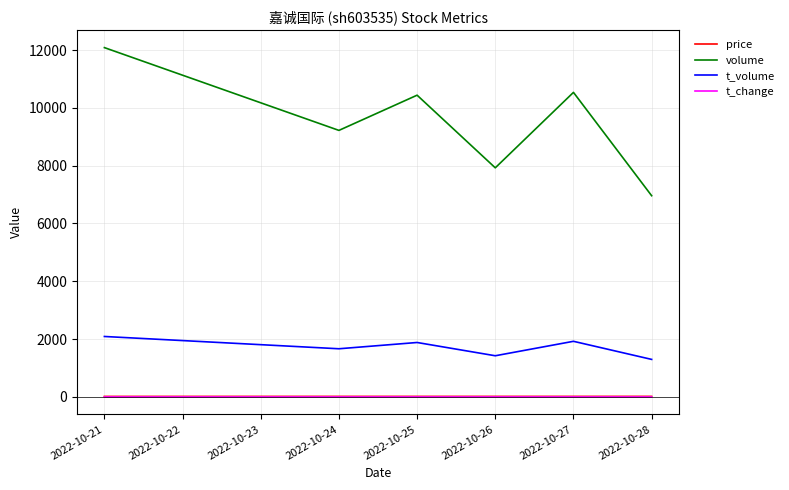

Which series has the largest range (max minus min)?

volume